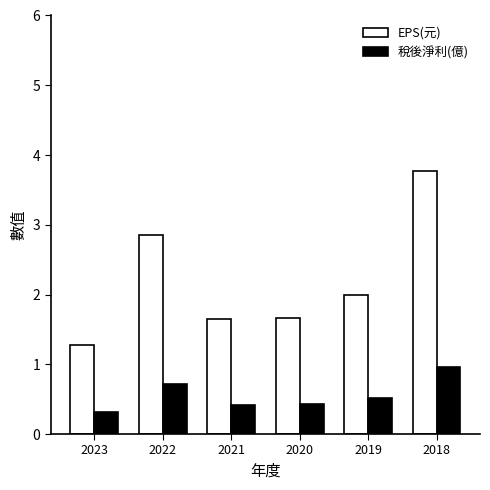

What is the minimum value for EPS(元)?

1.3